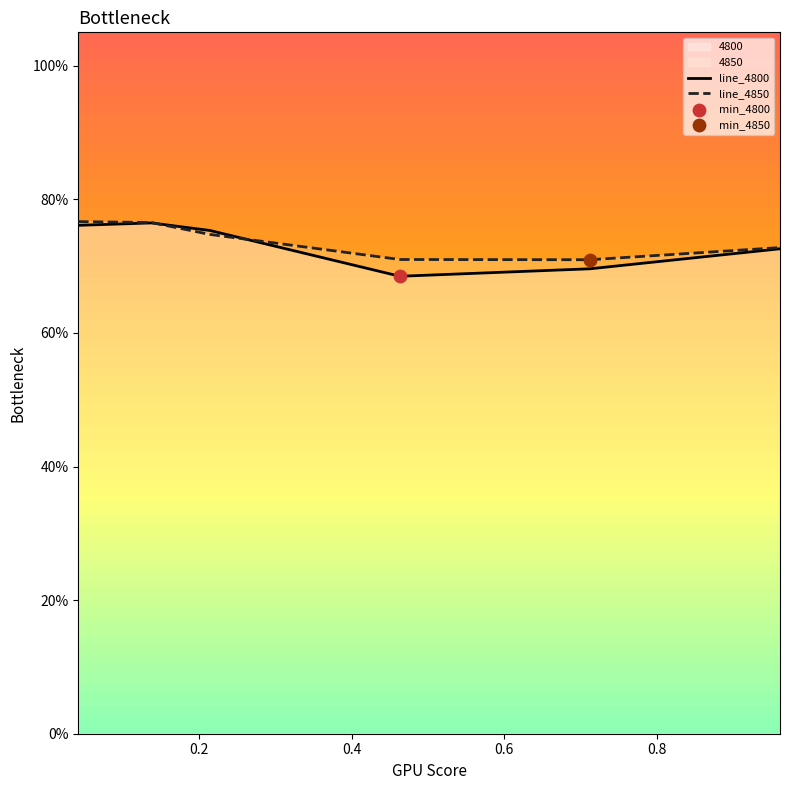

Which series contains the highest Y value?

line_4850